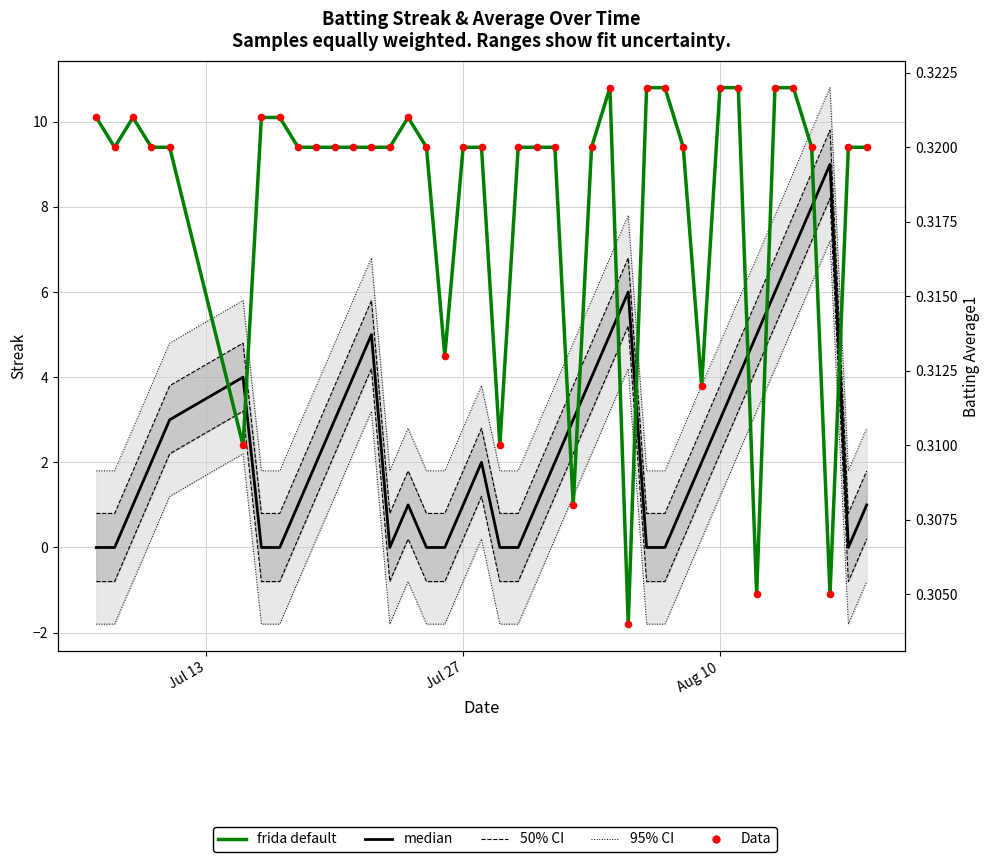

Which series has the largest total across all categories?

Streak